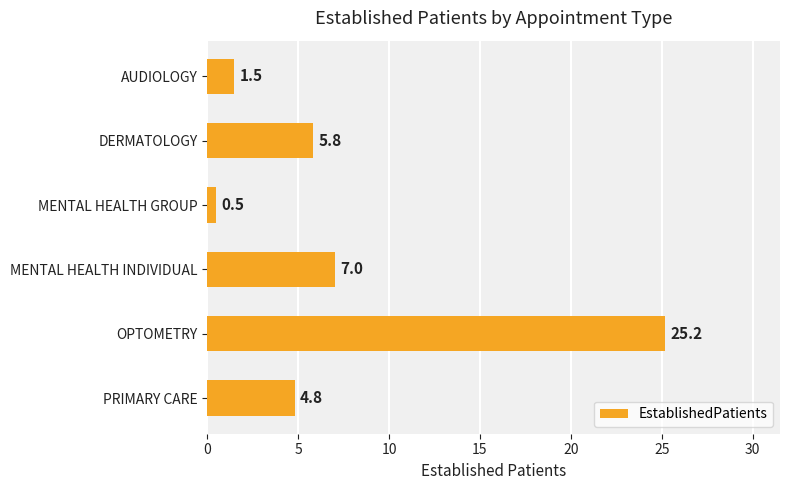

Is it true that the value at DERMATOLOGY is 8.2?

False